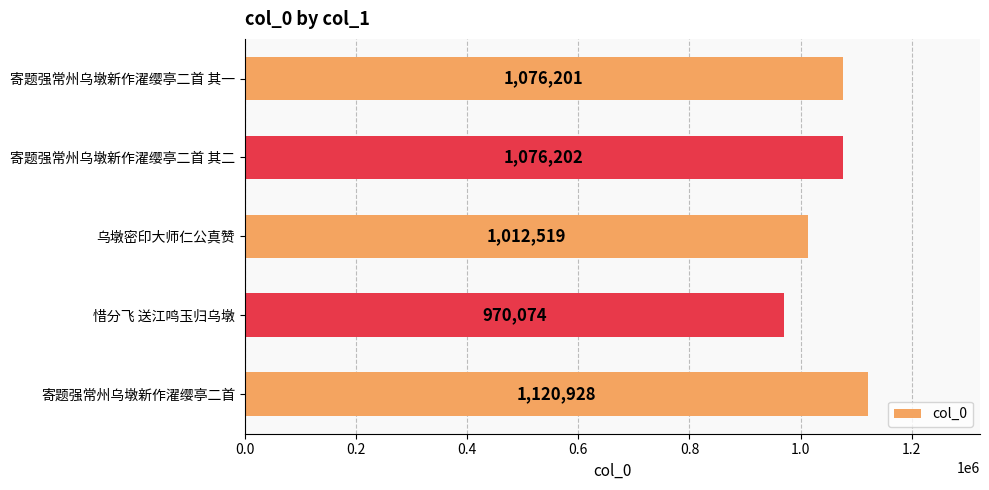

Which label corresponds to the largest value in the chart?

寄题强常州乌墩新作濯缨亭二首